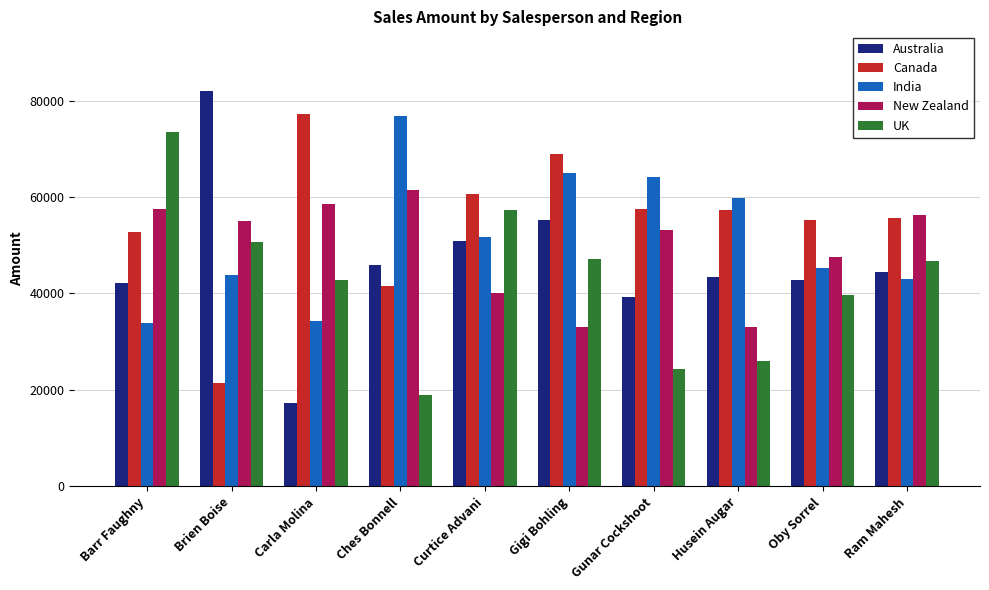

Are the bars grouped side by side (vs. stacked)?

Yes